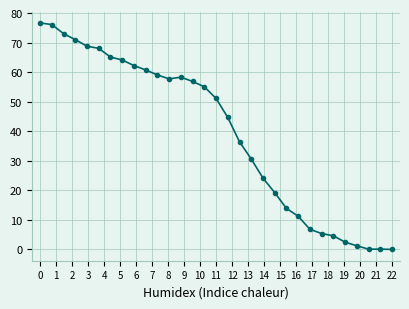

What is the greatest value displayed?

76.7